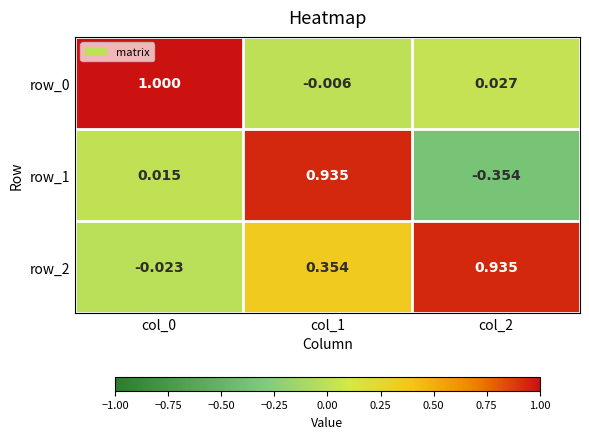

Is the value of row_2 at col_1 greater than the value of row_0 at col_1?

Yes